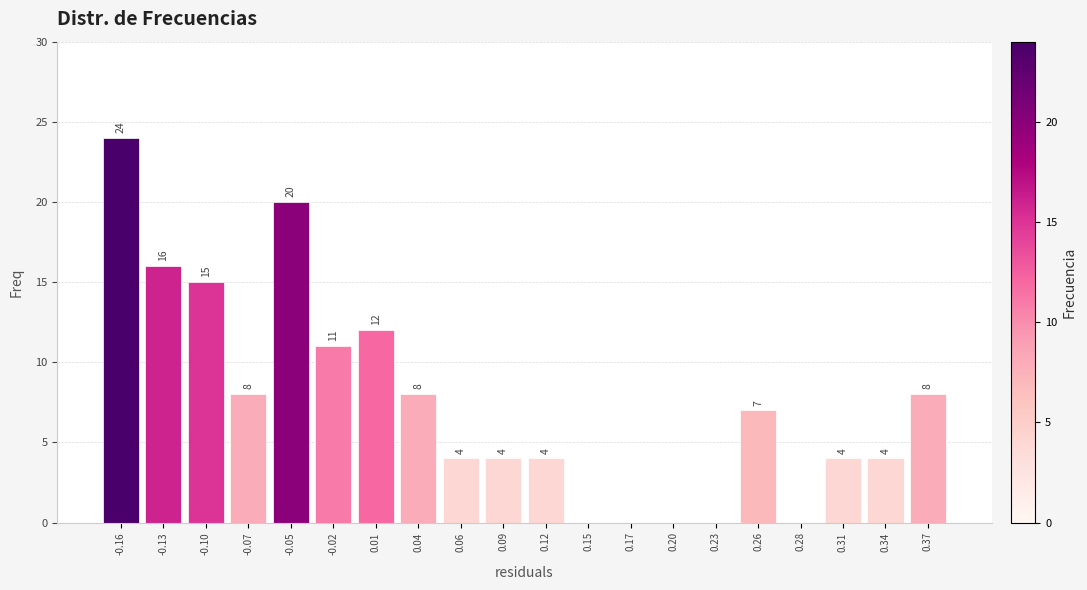

Reading left to right, transcribe all the data shown in this chart.

-0.16=24	-0.13=16	-0.10=15	-0.07=8	-0.05=20	-0.02=11	0.01=12	0.04=8	0.06=4	0.09=4	0.12=4	0.15=0	0.17=0	0.20=0	0.23=0	0.26=7	0.28=0	0.31=4	0.34=4	0.37=8